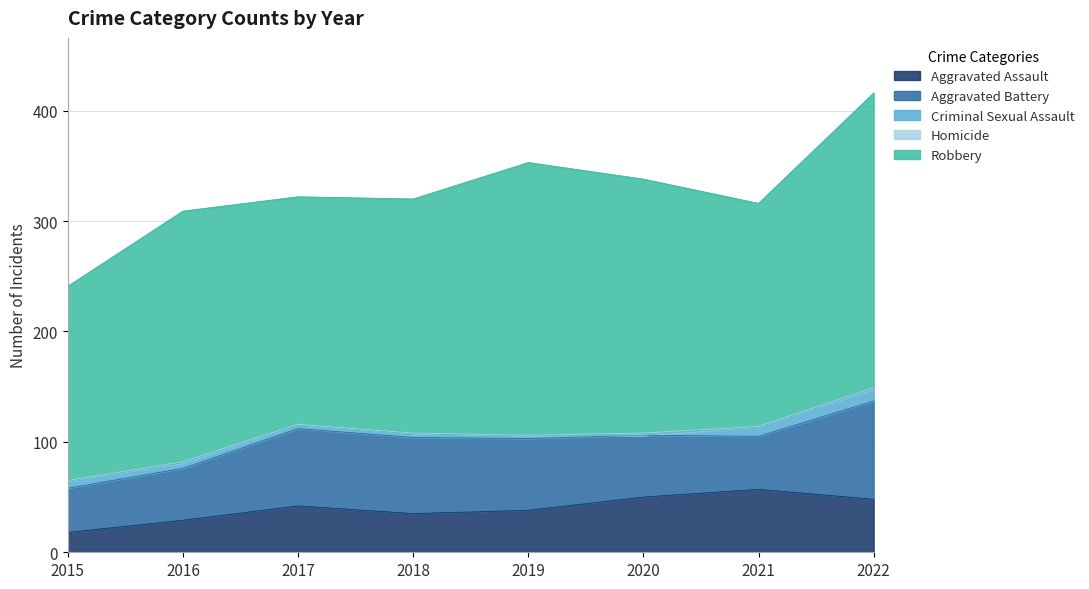

At which label does Robbery reach its minimum?

2015